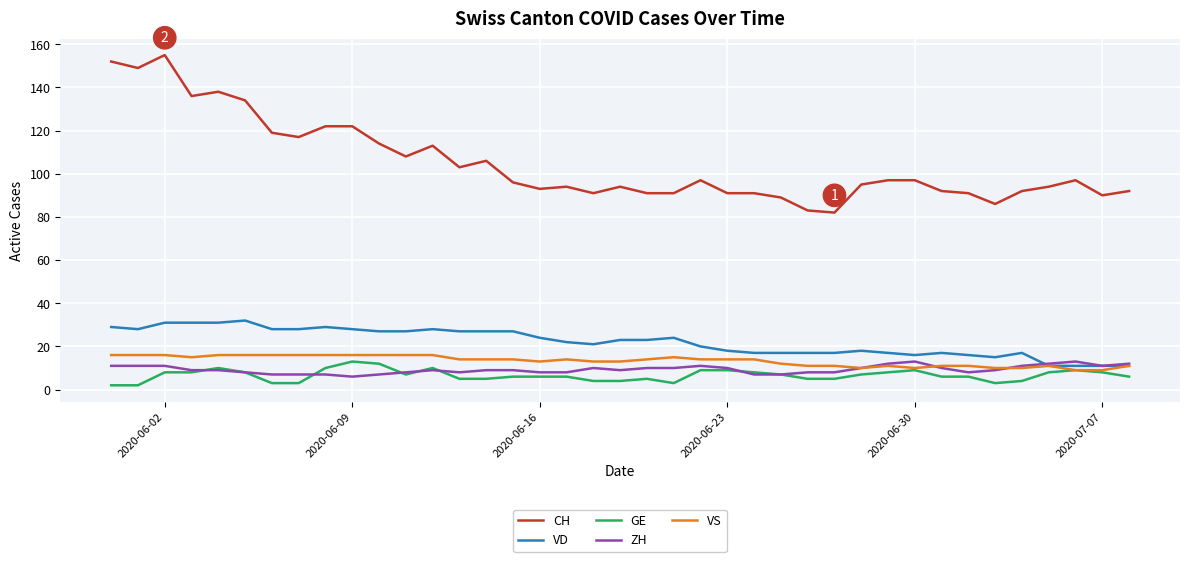

How many values in the CH series are below 96?

19